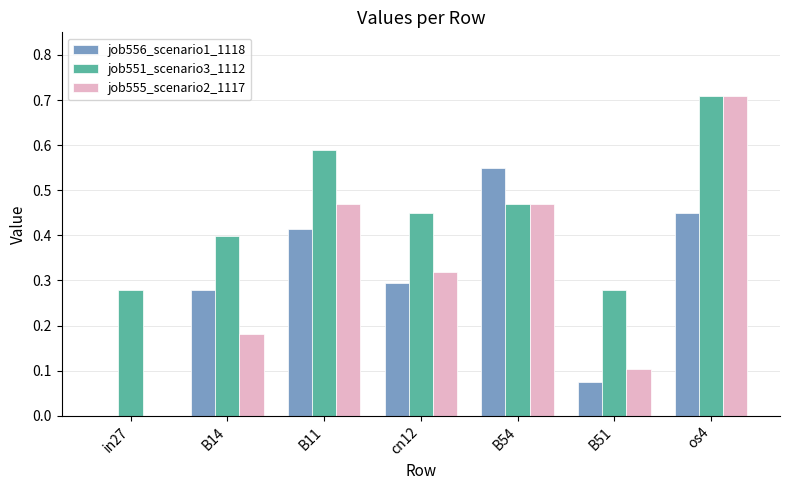

What is the sum of all job556_scenario1_1118 values?

2.1